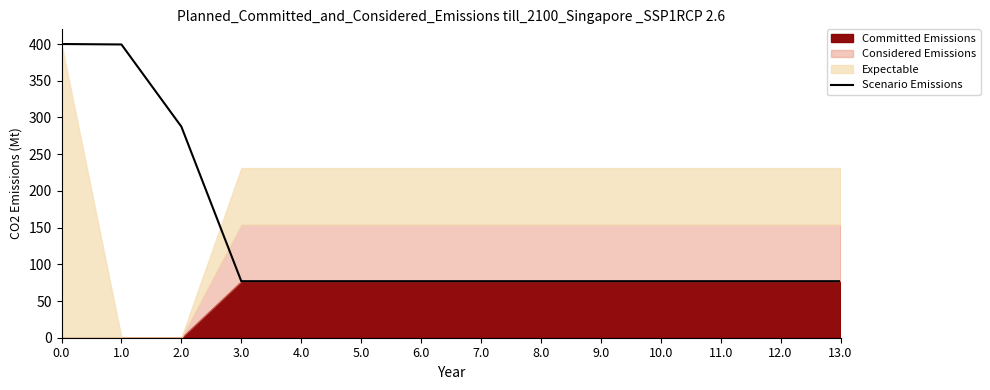

True or false: the data shows 24.9 at 9.0.

False